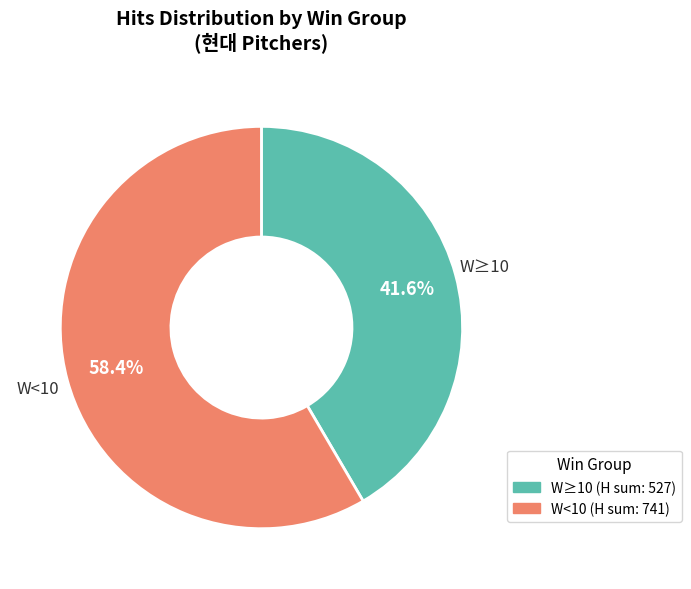

Does any single category account for the majority?

Yes